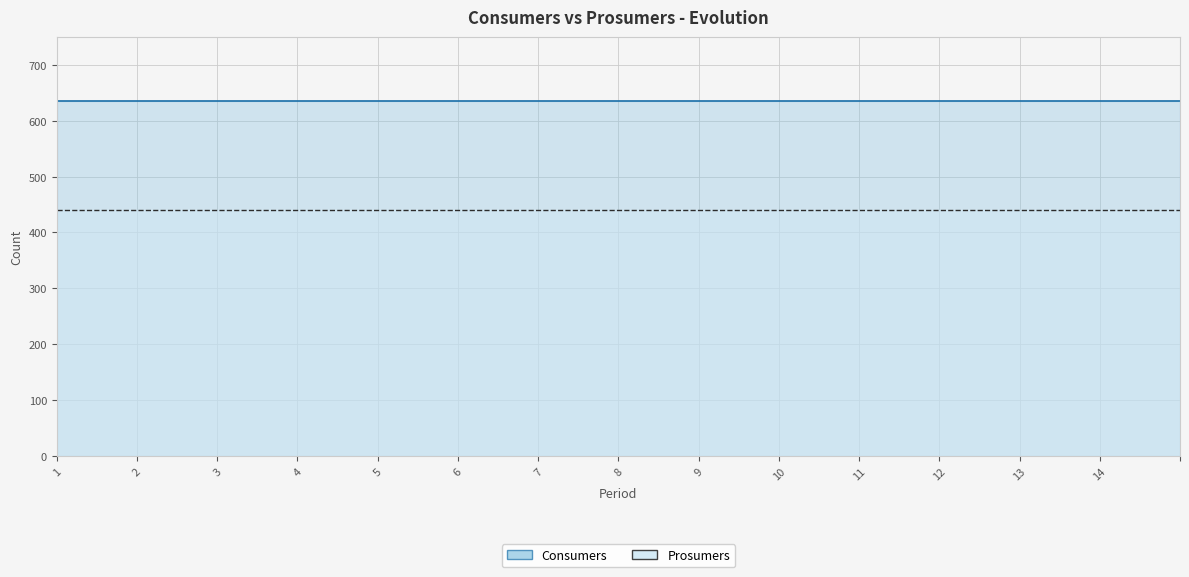

How many lines are shown in the chart?

2